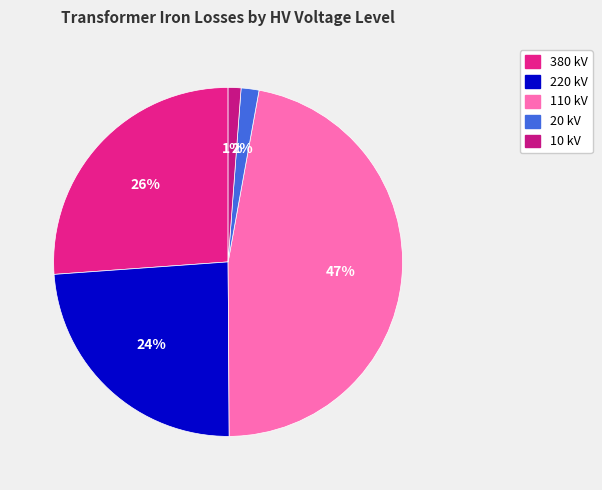

How many slices are in this pie chart?

5